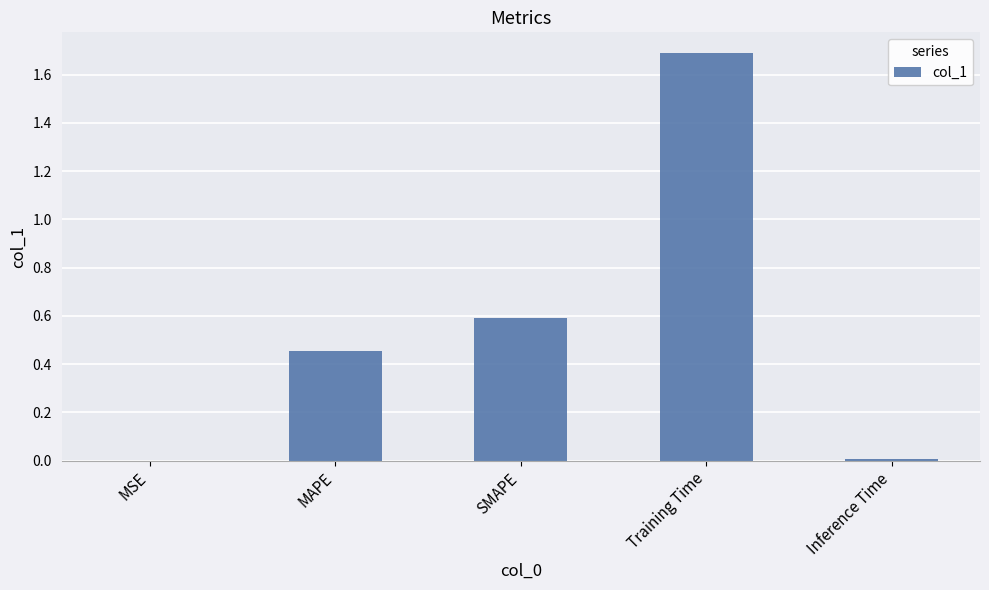

What is the maximum value shown in the chart?

1.7